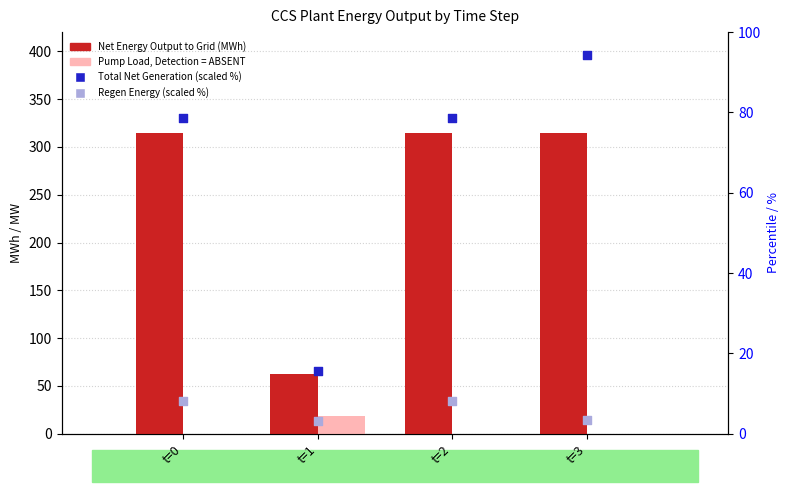

At which category is the sum across all series the highest?

t=3